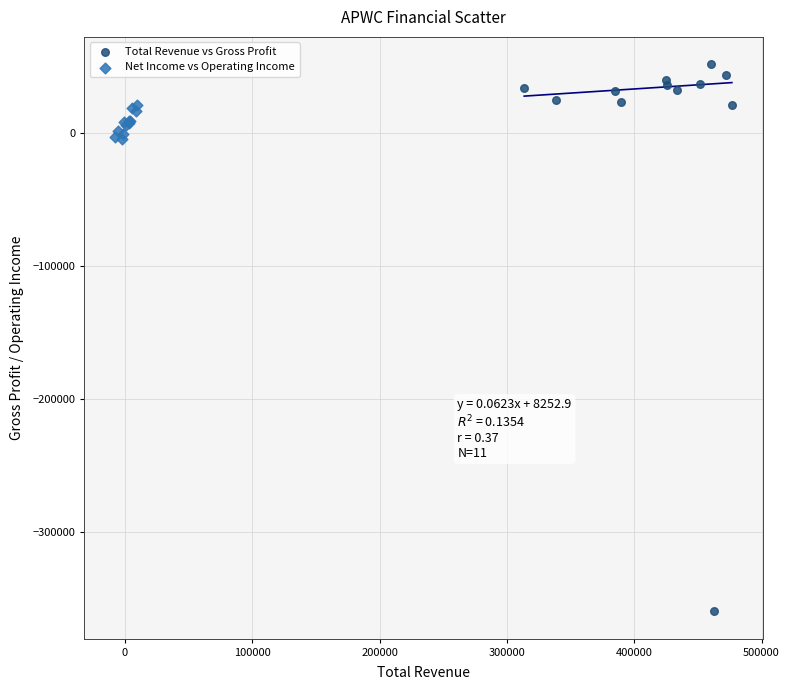

Which series has the widest spread of Y values?

Total Revenue vs Gross Profit